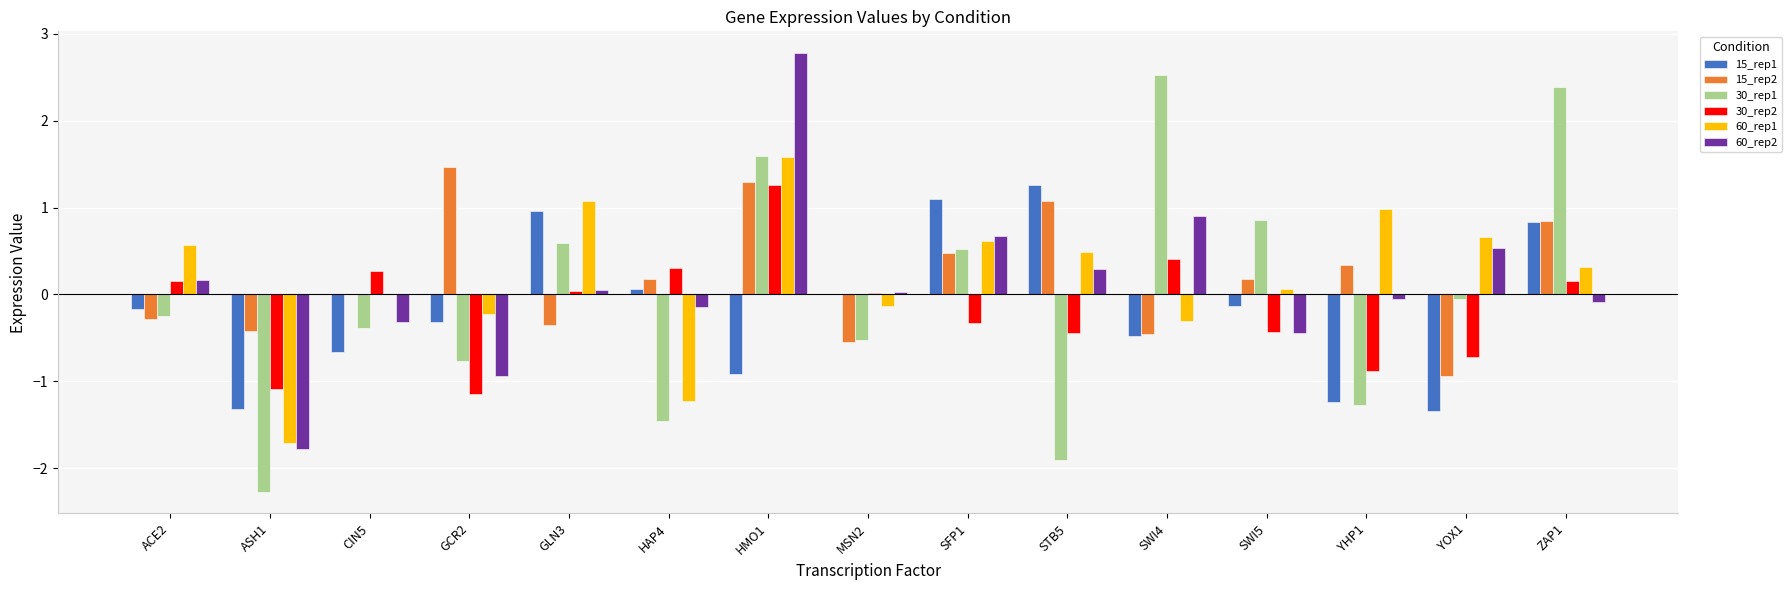

True or false: 30_rep1 has a value of -0.8 at MSN2.

False